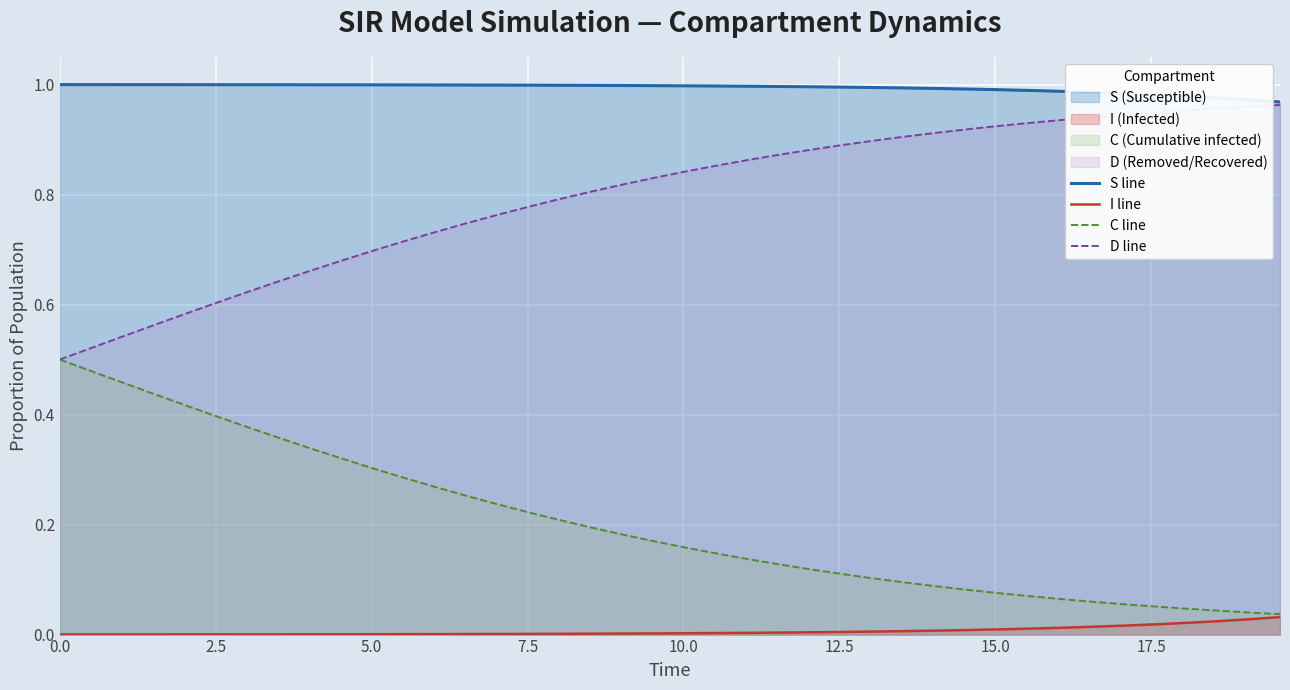

Reading right to left, what are all the values shown in this chart?

S line: 1.0	1.0	1.0	1.0	1.0	1.0	1.0	1.0	1.0	1.0	1.0	1.0	1.0	1.0	1.0	1.0	1.0	1.0	1.0	1.0	1.0	1.0	1.0	1.0	1.0	1.0	1.0	1.0	1.0	1.0	1.0	1.0	1.0	1.0	1.0	1.0	1.0	1.0	1.0	1.0
I line: 0.0	0.0	0.0	0.0	0.0	0.0	0.0	0.0	0.0	0.0	0.0	0.0	0.0	0.0	0.0	0.0	0.0	0.0	0.0	0.0	0.0	0.0	0.0	0.0	0.0	0.0	0.0	0.0	0.0	0.0	0.0	0.0	0.0	0.0	0.0	0.0	0.0	0.0	0.0	0.0
C line: 0.0	0.0	0.0	0.0	0.1	0.1	0.1	0.1	0.1	0.1	0.1	0.1	0.1	0.1	0.1	0.1	0.1	0.1	0.1	0.2	0.2	0.2	0.2	0.2	0.2	0.2	0.3	0.3	0.3	0.3	0.3	0.3	0.4	0.4	0.4	0.4	0.4	0.5	0.5	0.5
D line: 1.0	1.0	1.0	1.0	0.9	0.9	0.9	0.9	0.9	0.9	0.9	0.9	0.9	0.9	0.9	0.9	0.9	0.9	0.9	0.8	0.8	0.8	0.8	0.8	0.8	0.8	0.7	0.7	0.7	0.7	0.7	0.7	0.6	0.6	0.6	0.6	0.6	0.5	0.5	0.5